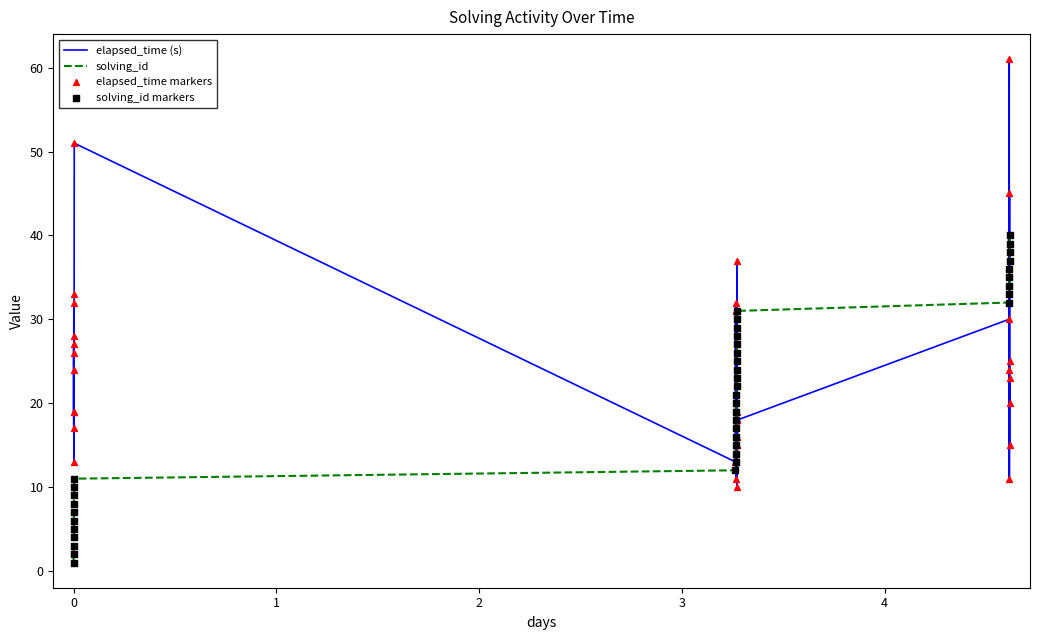

Which series has the largest total across all categories?

elapsed_time (s)